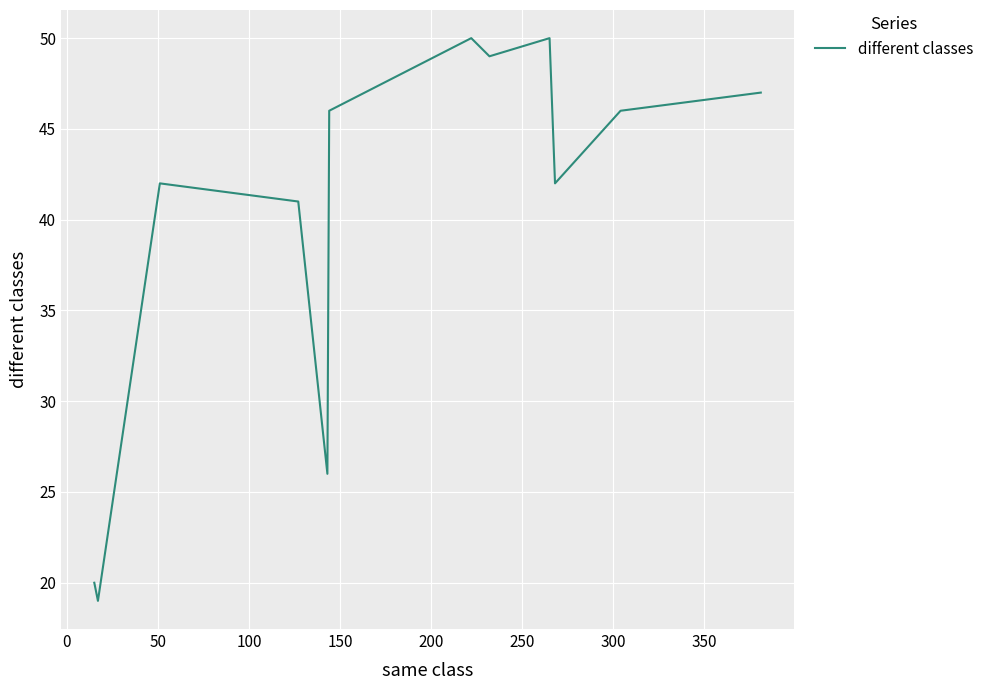

How many lines are shown in the chart?

1